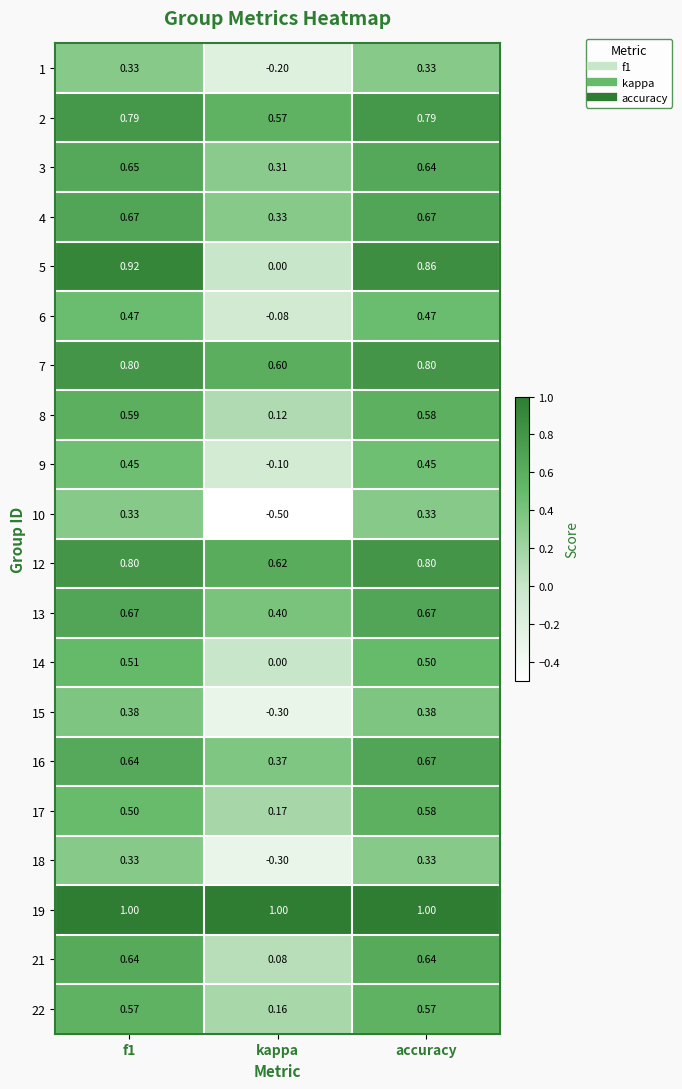

At which label does 9 reach its minimum?

kappa